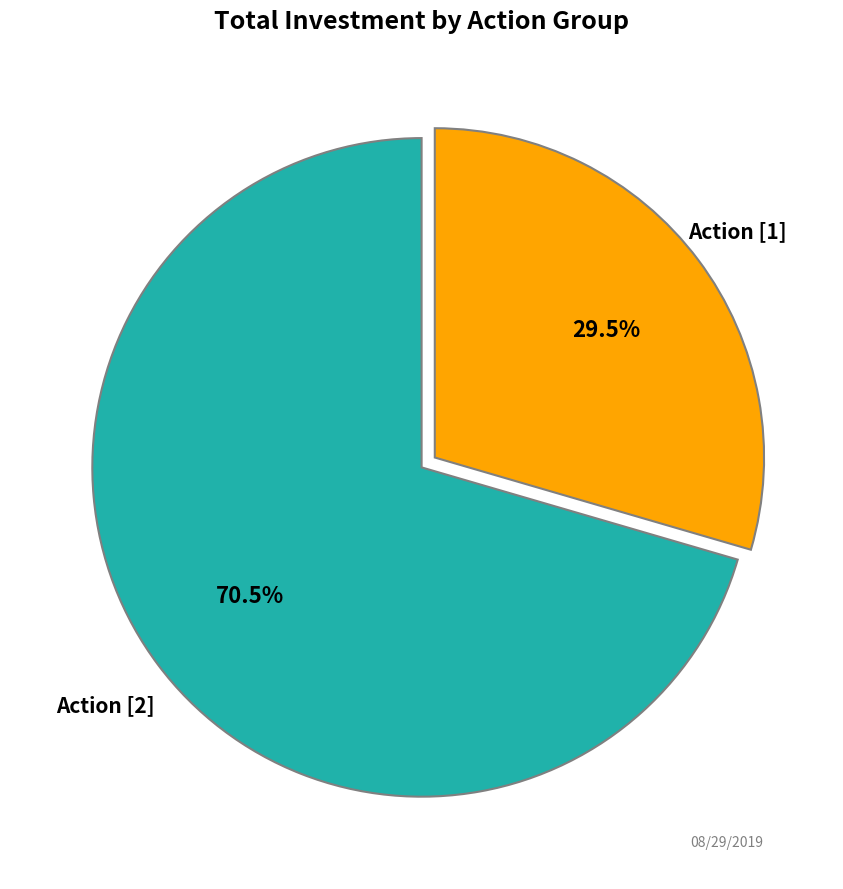

Which category accounts for the majority?

Action [2]